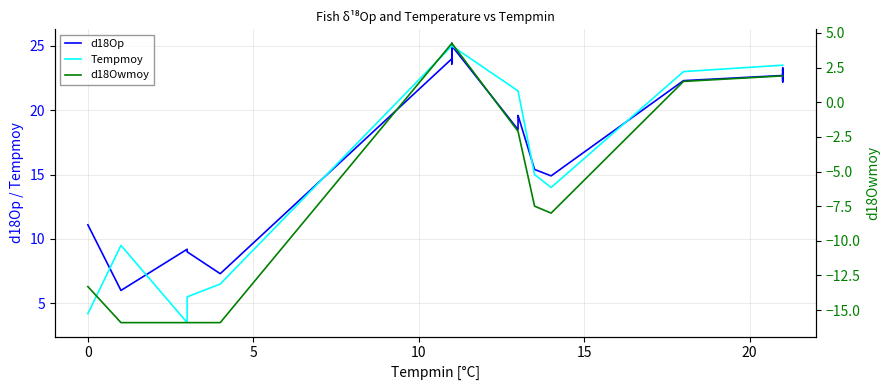

How many series are shown in this chart?

3